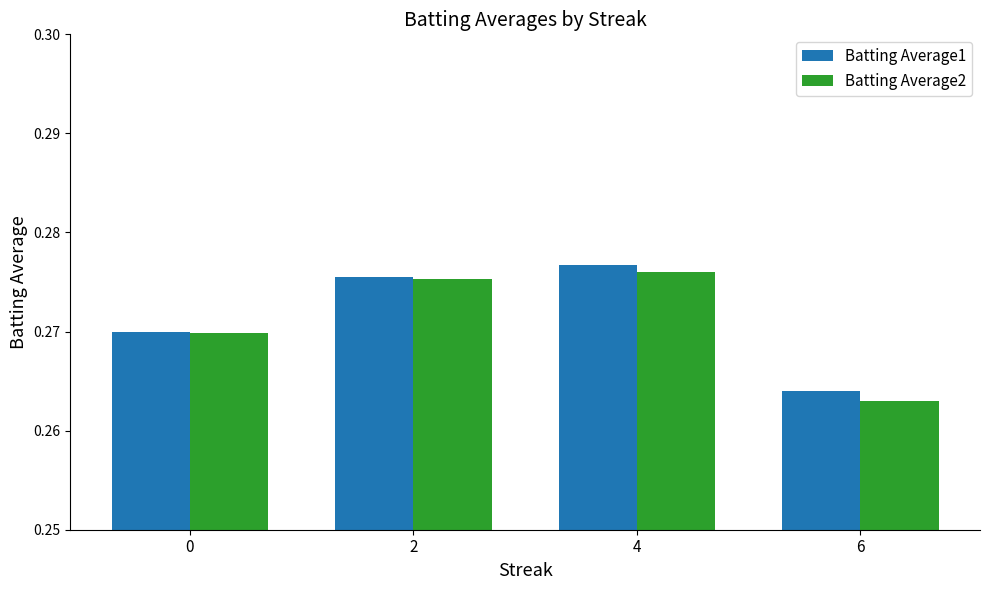

At how many categories does at least one series exceed 0?

4